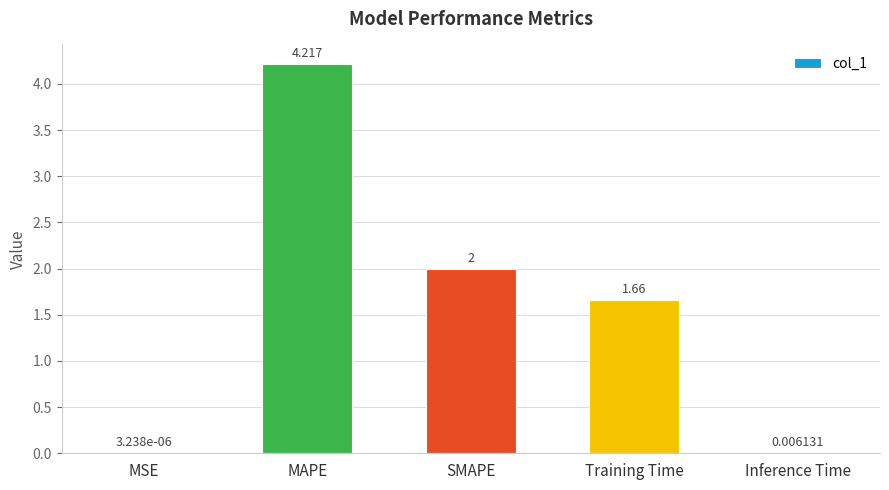

Which label corresponds to the largest value in the chart?

MAPE